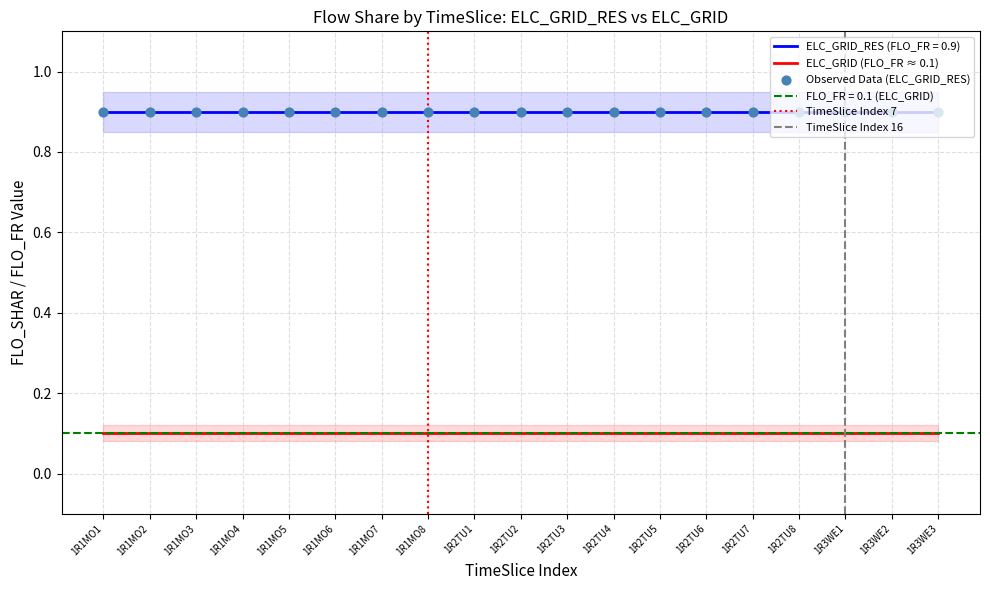

Which series has the largest total across all categories?

ELC_GRID_RES